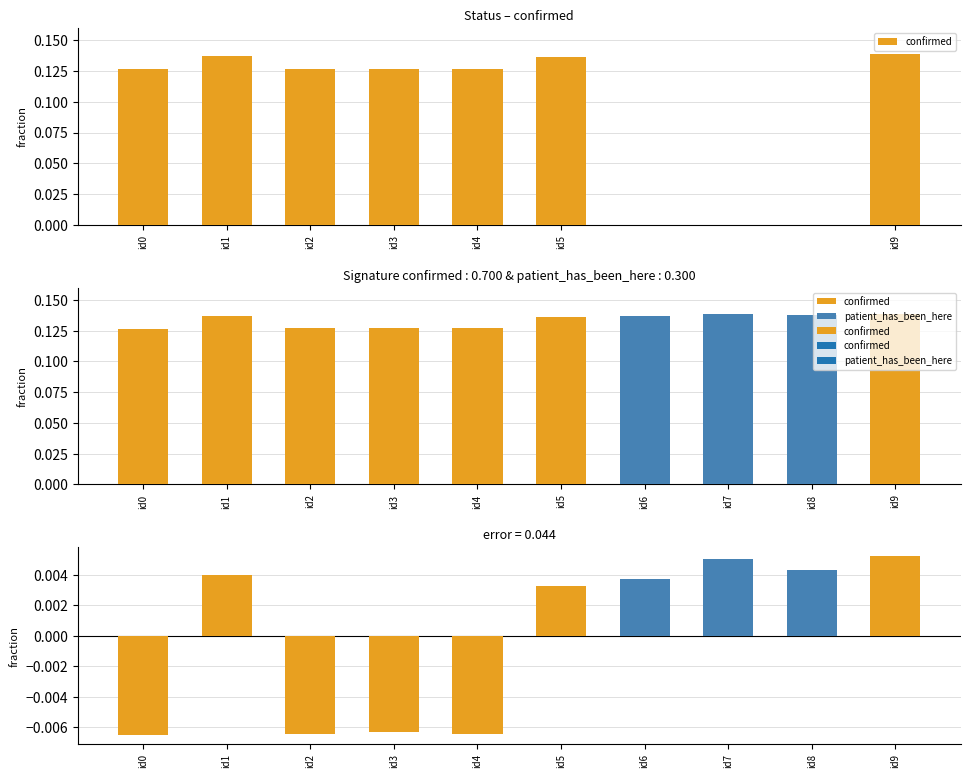

Which label corresponds to the smallest value in the chart?

id0